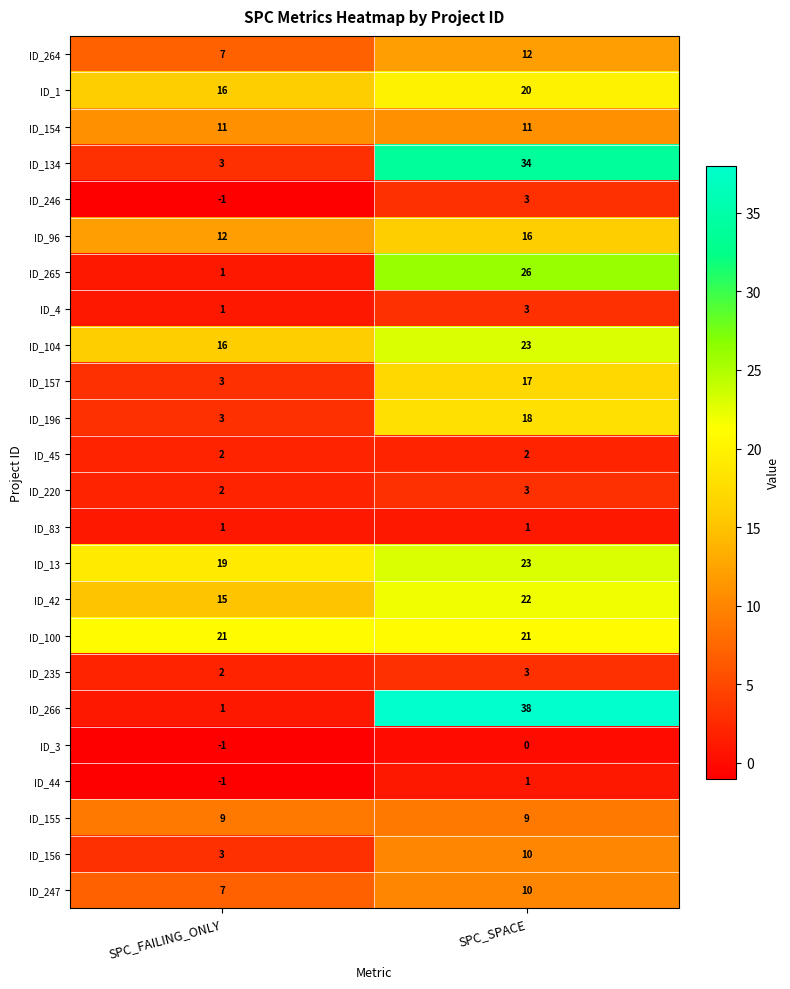

Is it true that ID_157 equals 26 at SPC_SPACE?

False